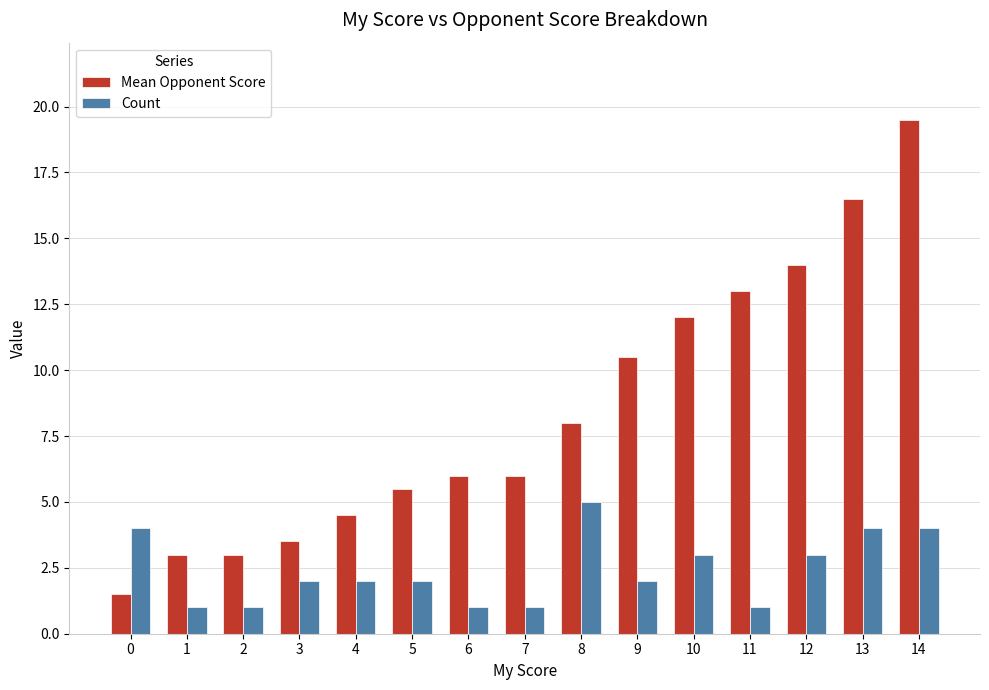

What is the sum of the Mean Opponent Score values at 0 and 12?

15.5